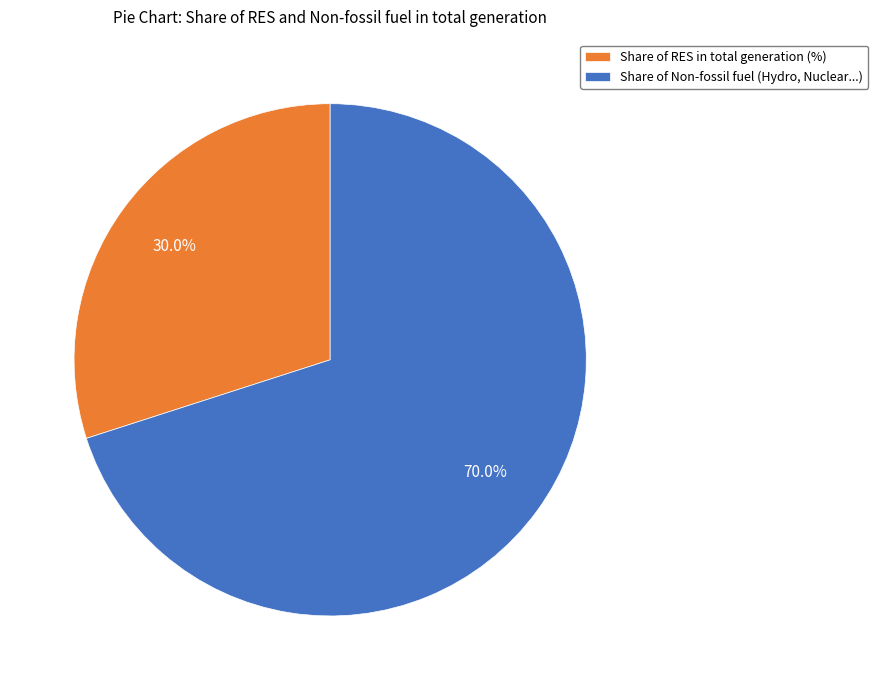

How many slices are in this pie chart?

2